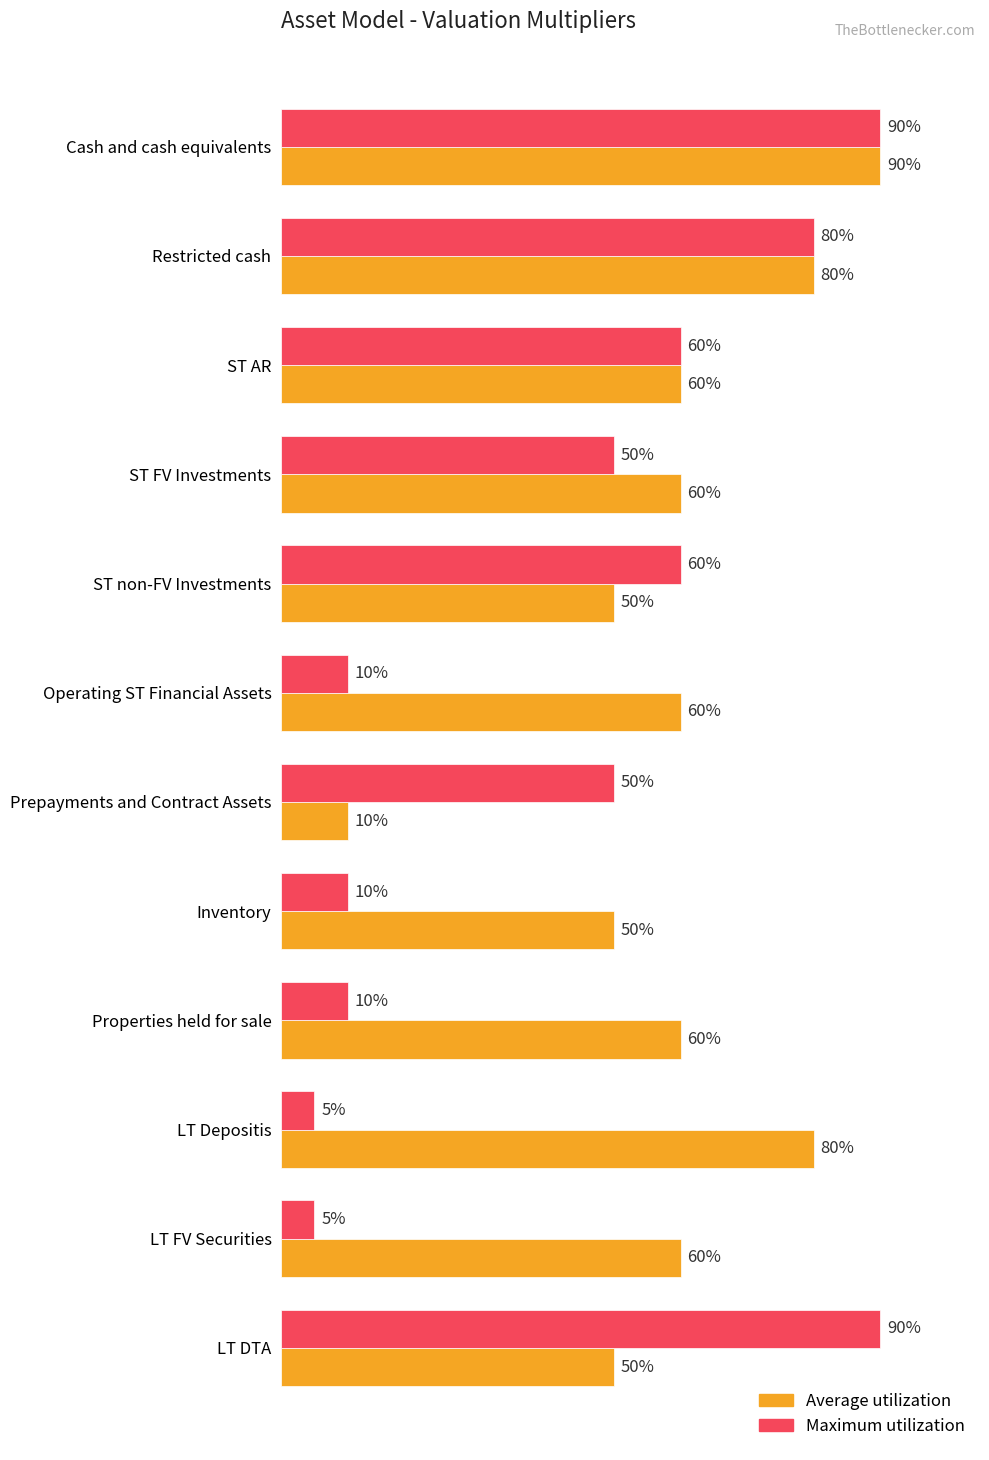

Count the Average utilization values in the range 0 to 1.

12